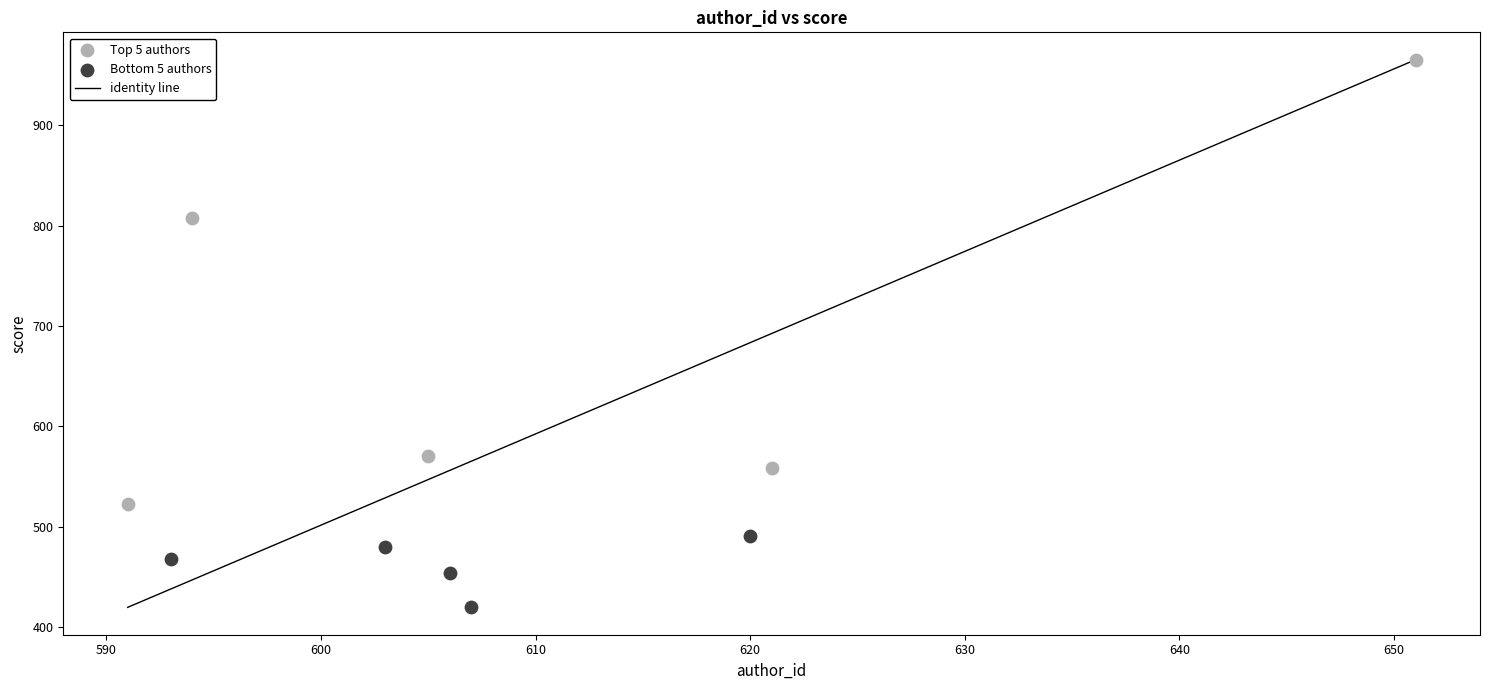

Which series has the largest Y range (max minus min)?

Top 5 authors